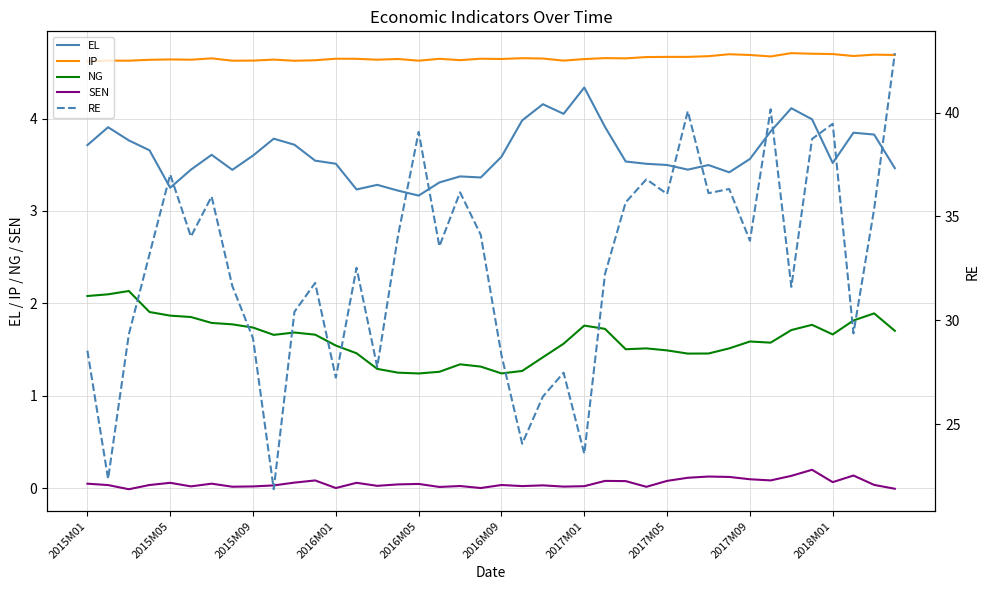

True or false: IP and SEN intersect in this chart.

False